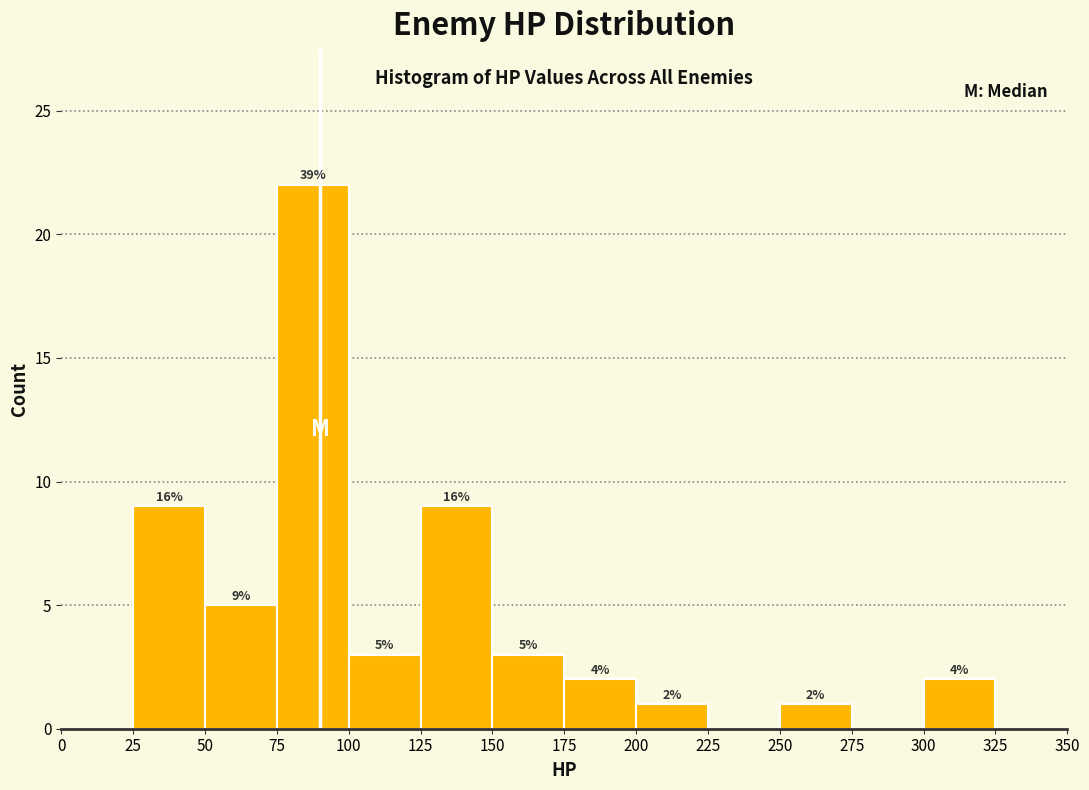

Which range on the x-axis has the tallest bar?

75 to 100